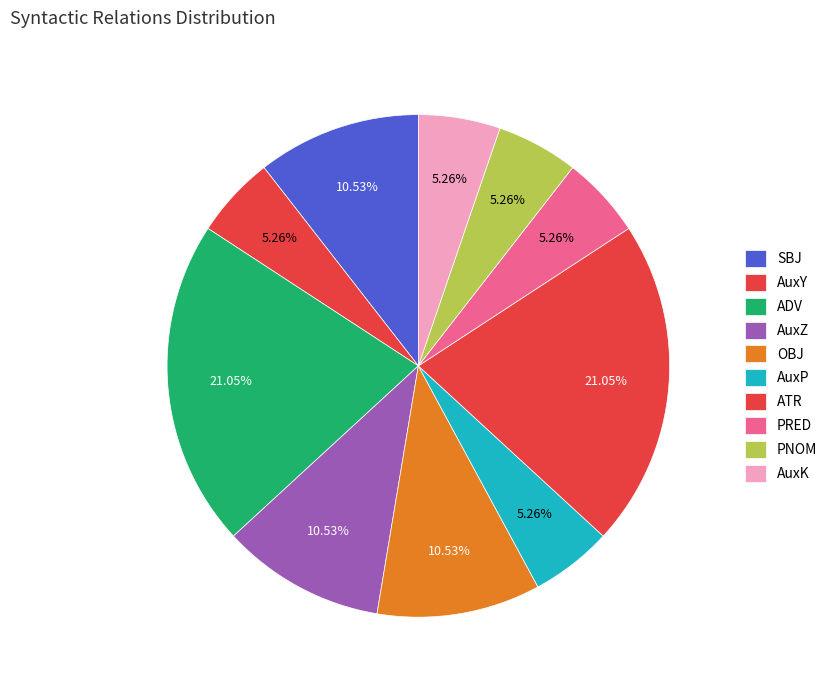

The PRED slice represents 1% of the pie. True or false?

False